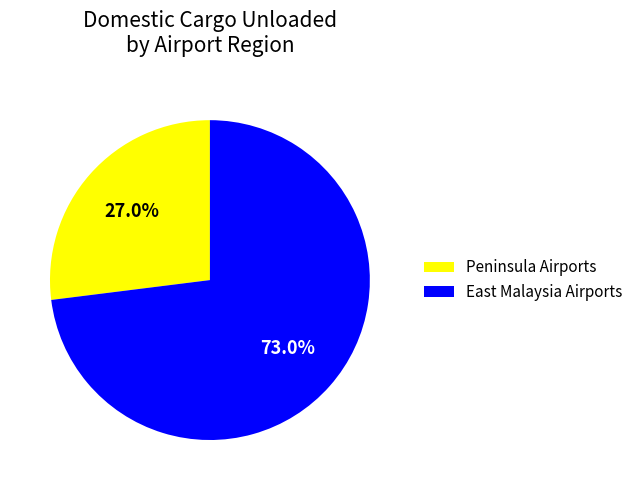

Which category has the smallest portion of the pie?

Peninsula Airports